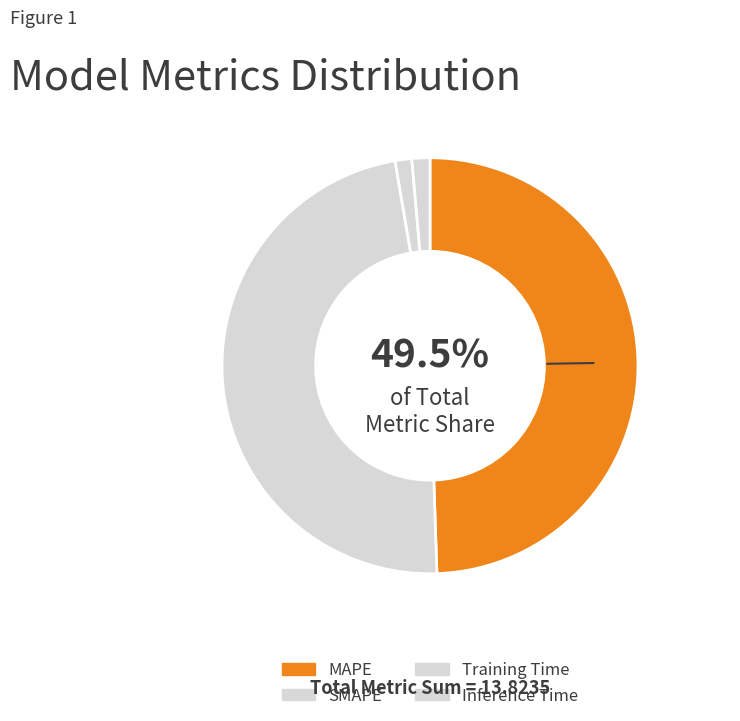

Is SMAPE the majority of the pie?

No